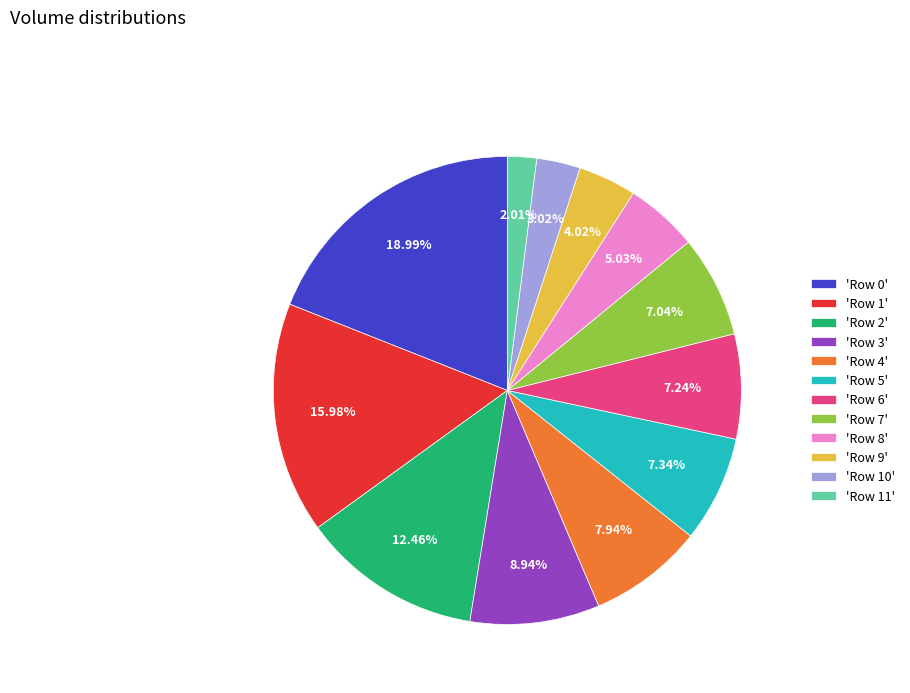

How many segments does this pie chart have?

12